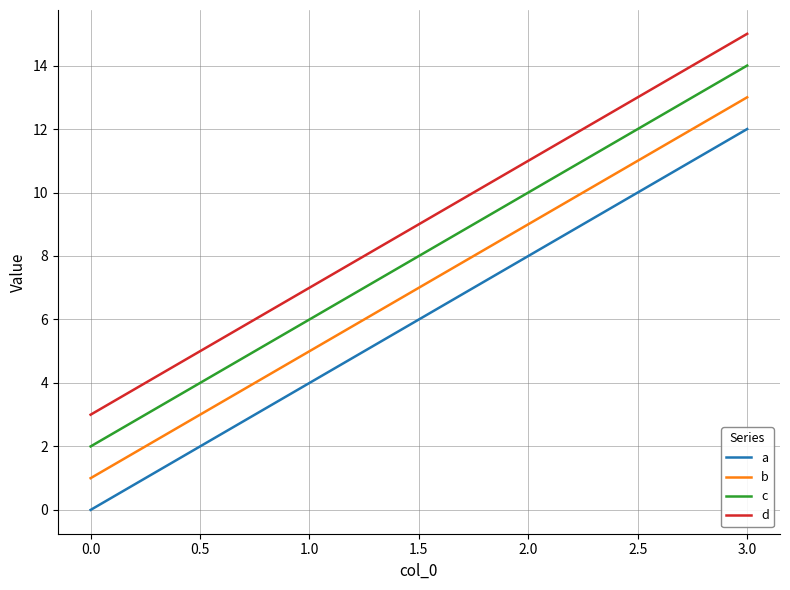

Does the chart have visible grid lines?

Yes